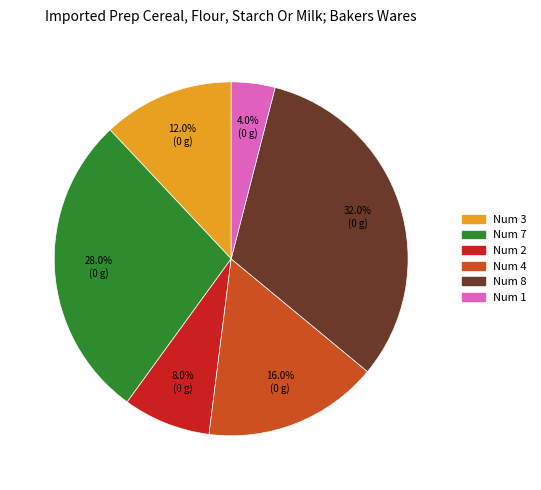

Is there any slice that represents more than half of the pie?

No